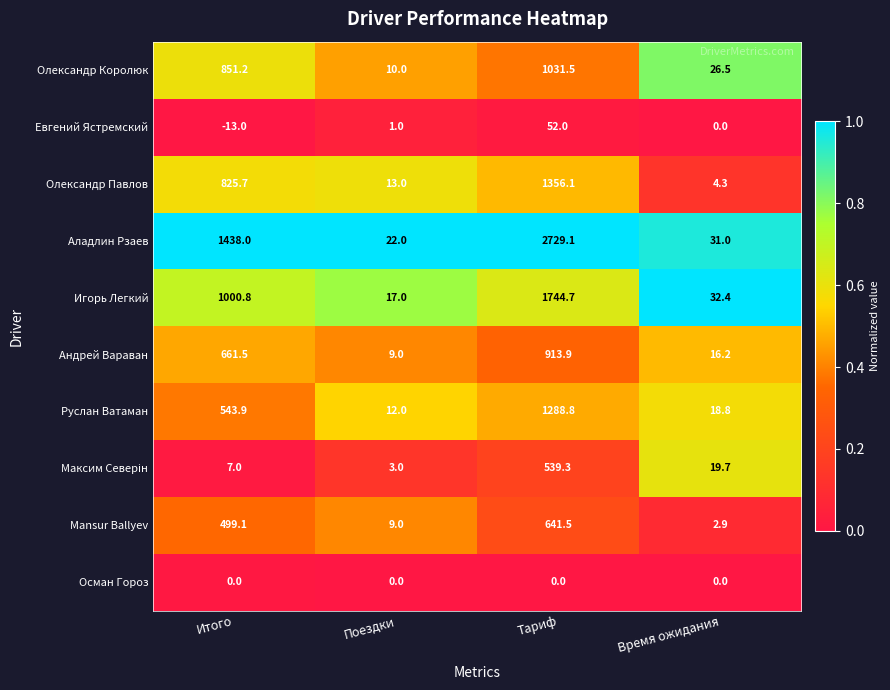

What value does the Mansur Ballyev series have at Итого?

499.1